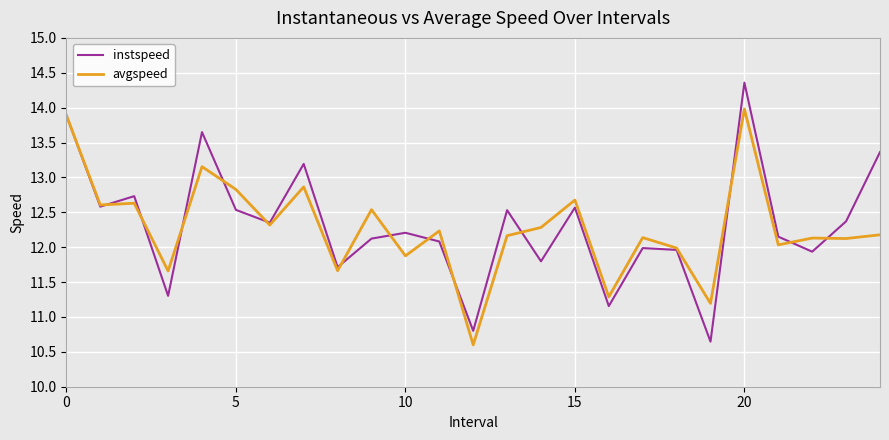

Rank the series by their maximum value, from highest to lowest.

instspeed, avgspeed